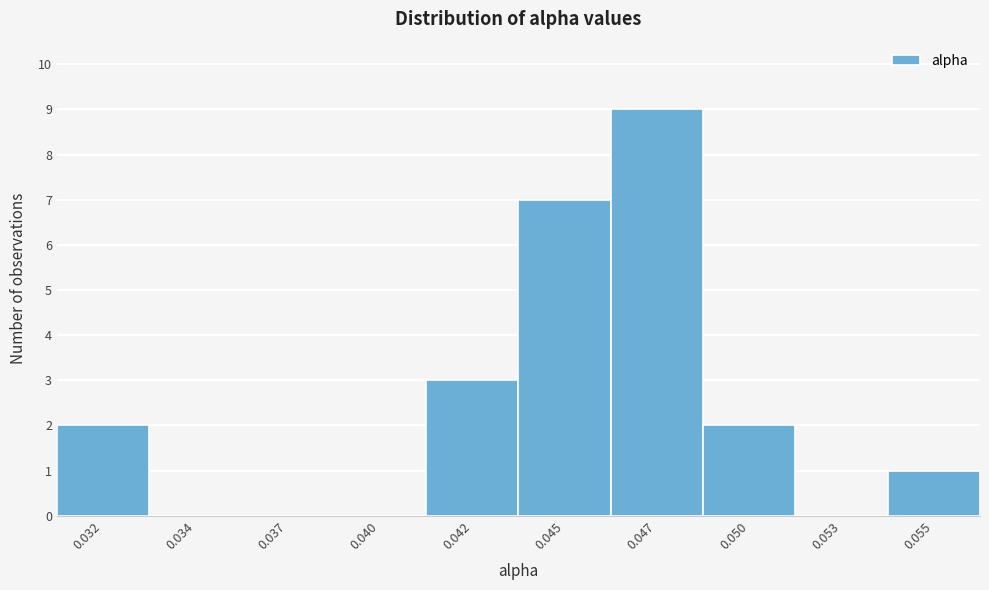

Reading right to left, transcribe all the data shown in this chart.

0.055=1	0.053=0	0.050=2	0.047=9	0.045=7	0.042=3	0.040=0	0.037=0	0.034=0	0.032=2